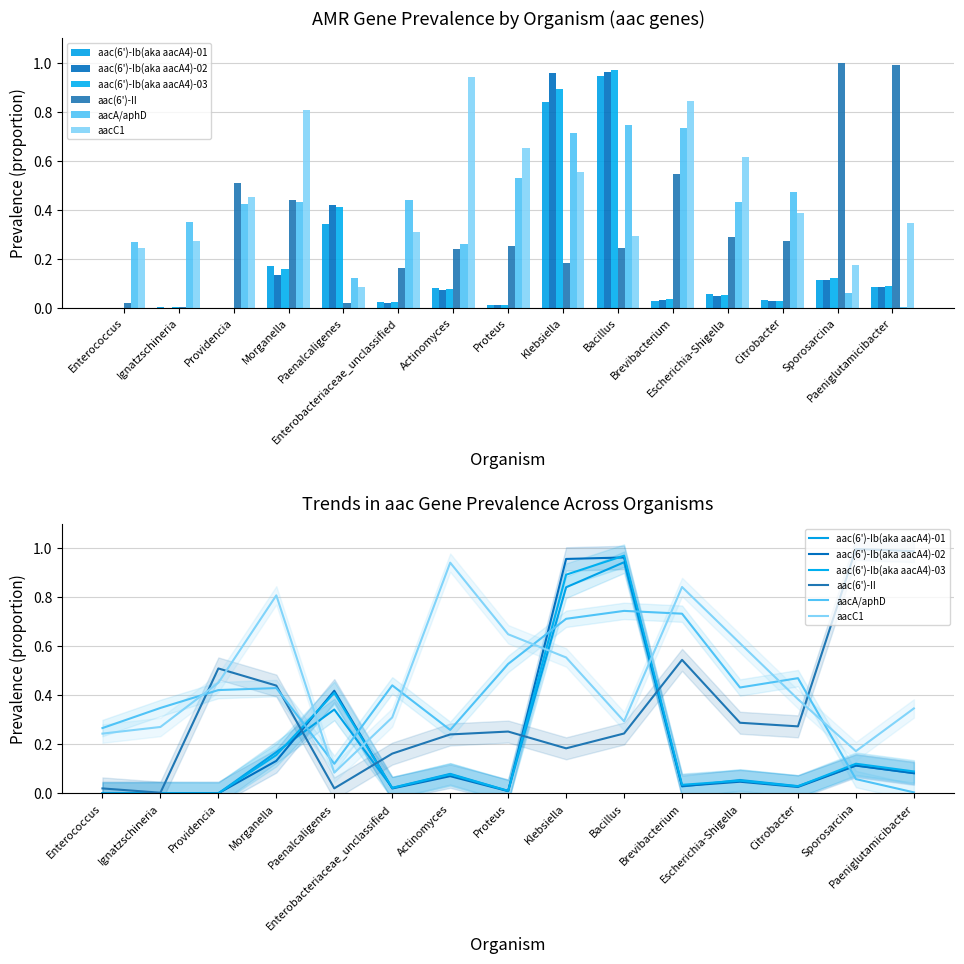

At which label does aac(6')-Ib(aka aacA4)-03 reach its peak?

Bacillus